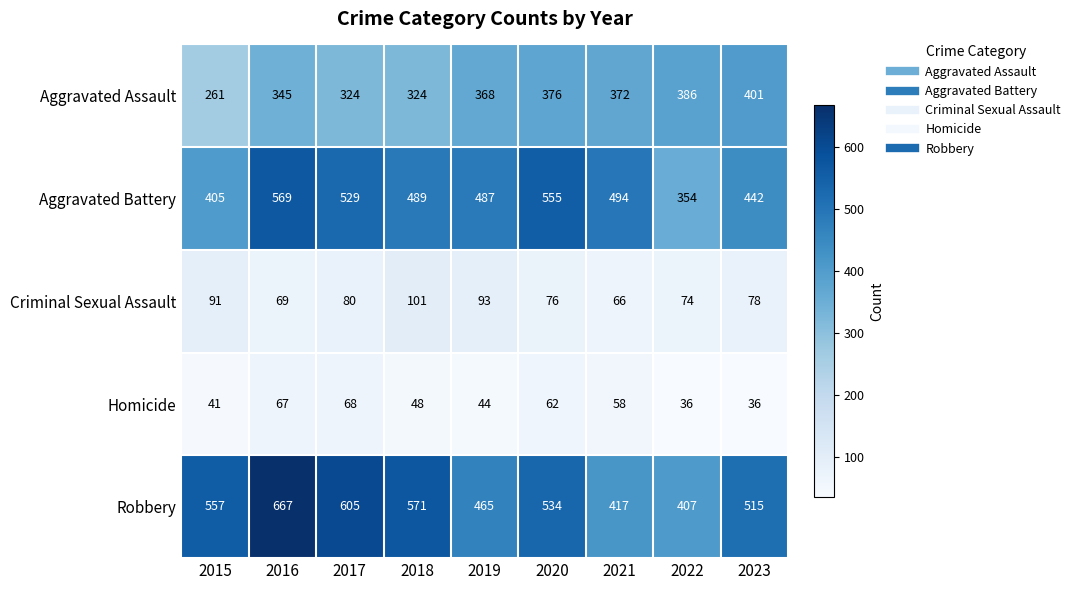

What is the sum of all Robbery values?

4738